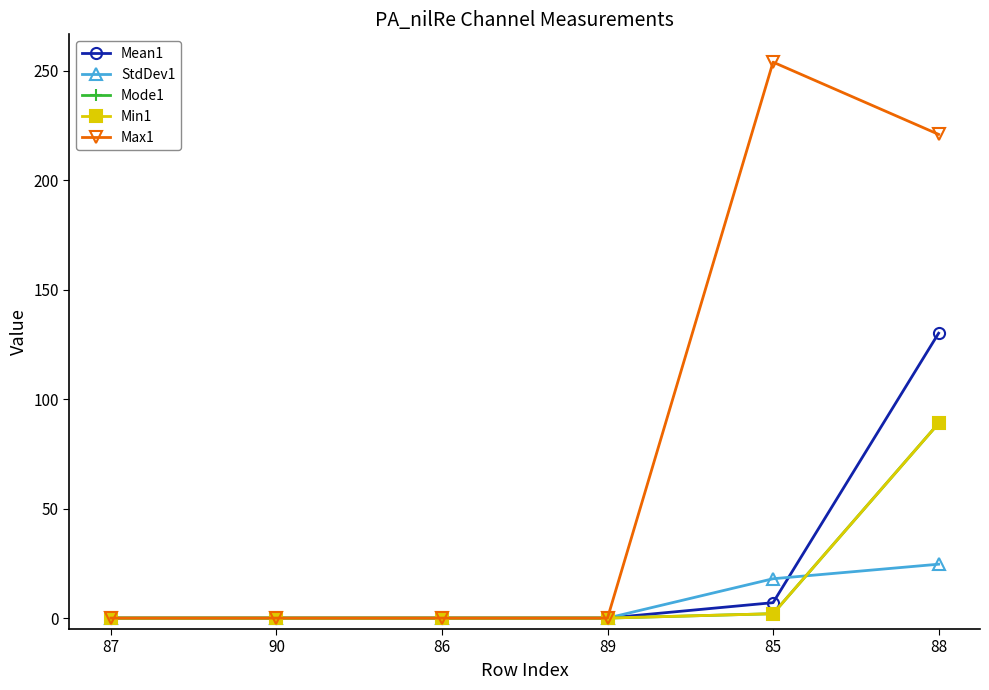

True or false: Min1 and Max1 cross at least once.

False